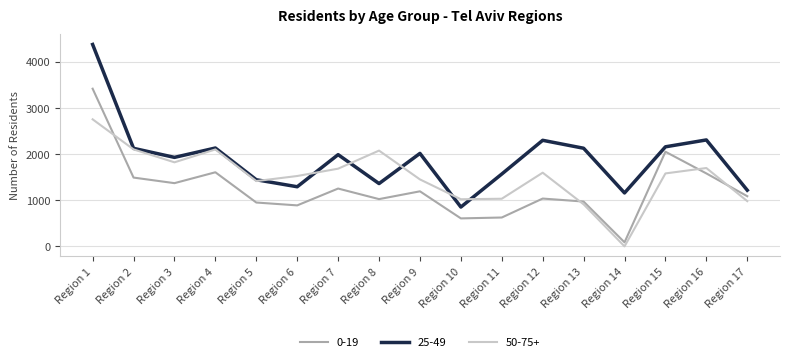

Does the chart display data point markers on the line(s)?

No